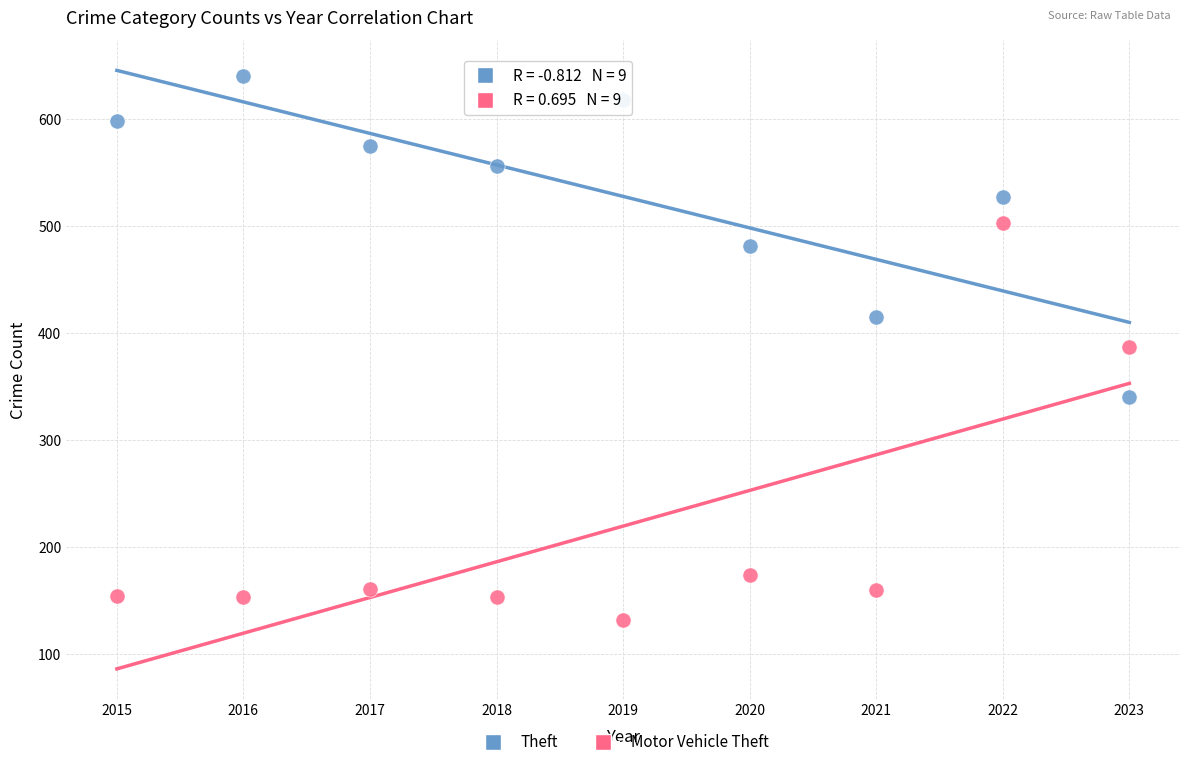

What is the X range (max minus min) for the scatter plot?

8